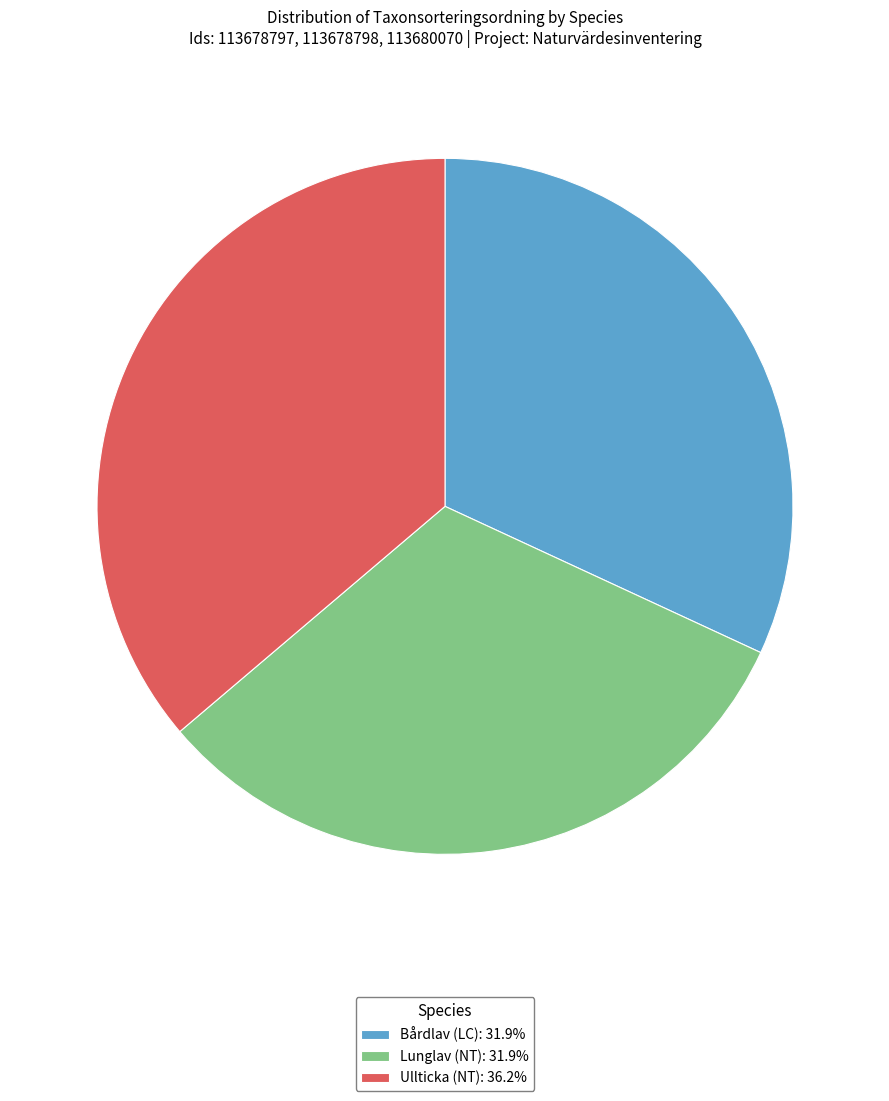

Count the number of slices in the pie.

3